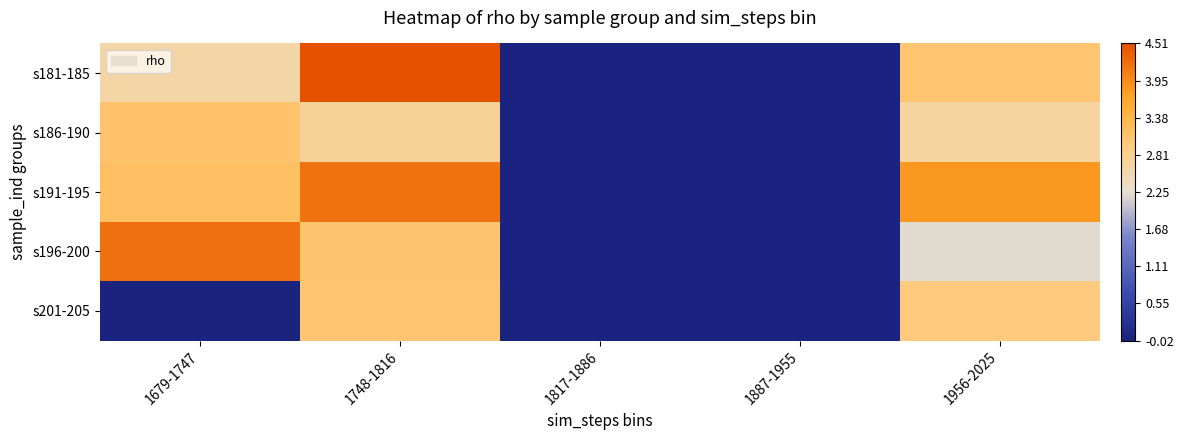

Reading left to right, transcribe all the data shown in this chart.

s181-185: 1679-1747=2.6	1748-1816=4.5	1817-1886=0.0	1887-1955=0.0	1956-2025=3.0
s186-190: 1679-1747=3.1	1748-1816=2.7	1817-1886=0.0	1887-1955=0.0	1956-2025=2.7
s191-195: 1679-1747=3.2	1748-1816=4.2	1817-1886=0.0	1887-1955=0.0	1956-2025=3.8
s196-200: 1679-1747=4.2	1748-1816=3.1	1817-1886=0.0	1887-1955=0.0	1956-2025=2.2
s201-205: 1679-1747=-0.0	1748-1816=3.1	1817-1886=0.0	1887-1955=0.0	1956-2025=3.0